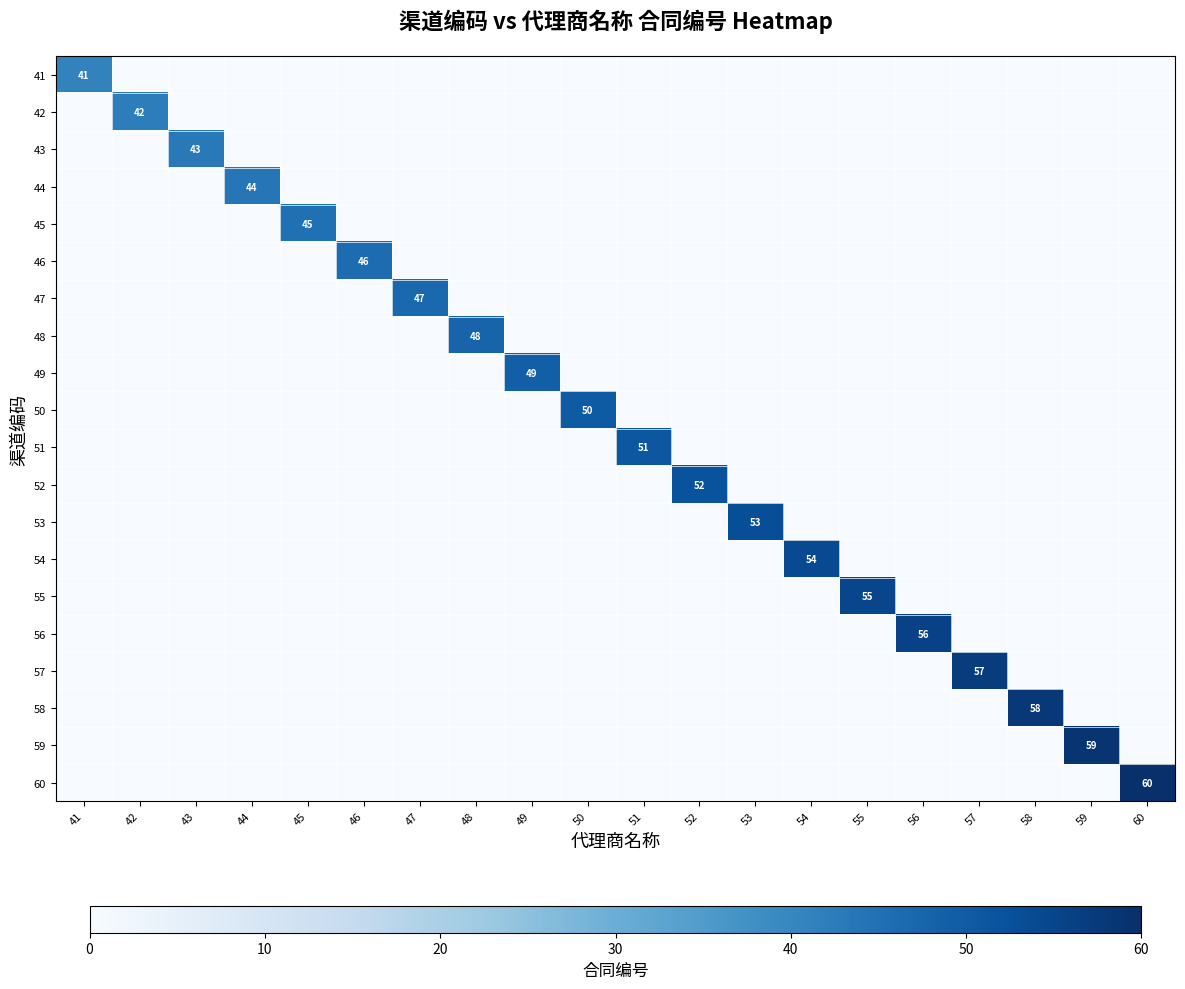

The value of 59 at 59 is 59. True or false?

True